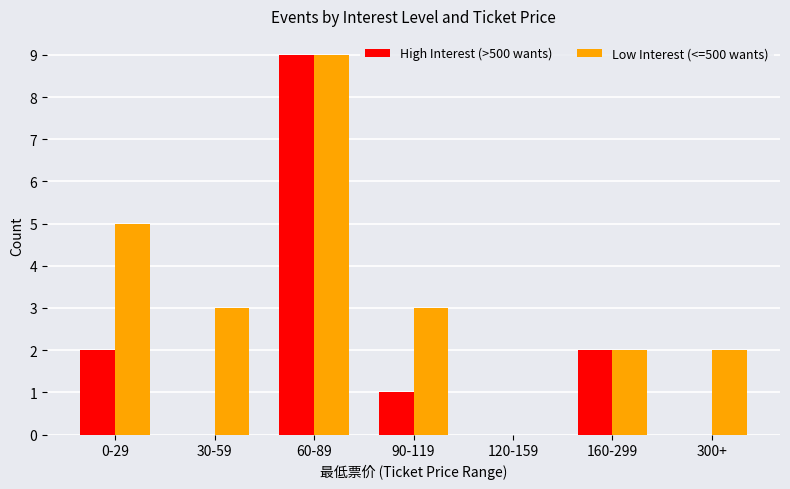

The value of Low Interest (<=500 wants) at 90-119 is 5. True or false?

False